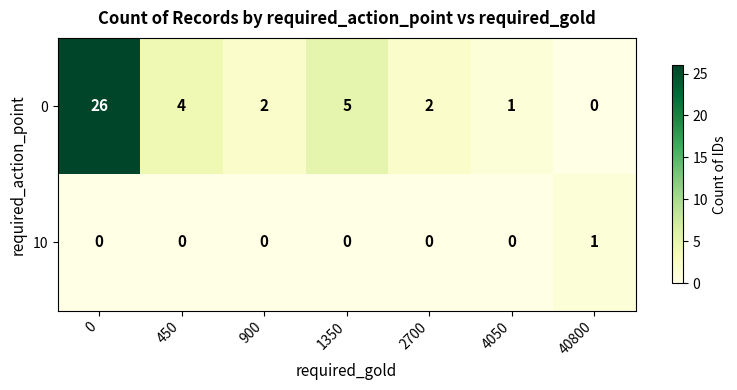

What is the sum of all 0 values?

40